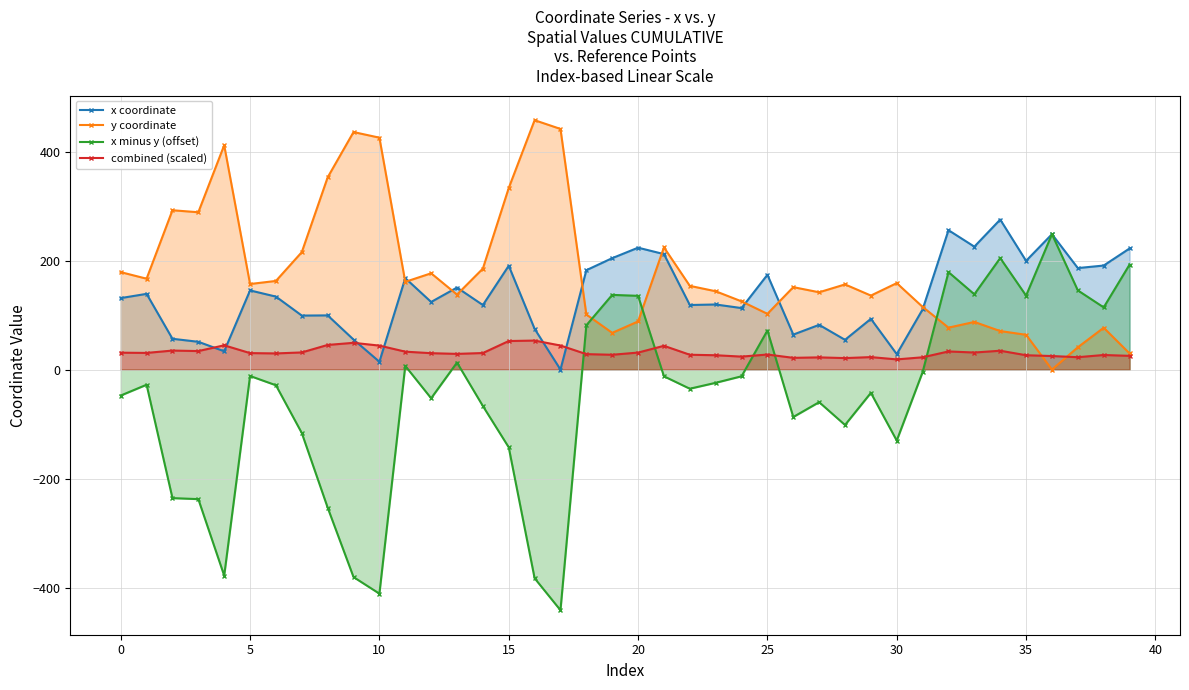

At which label is y coordinate closest to 228?

21